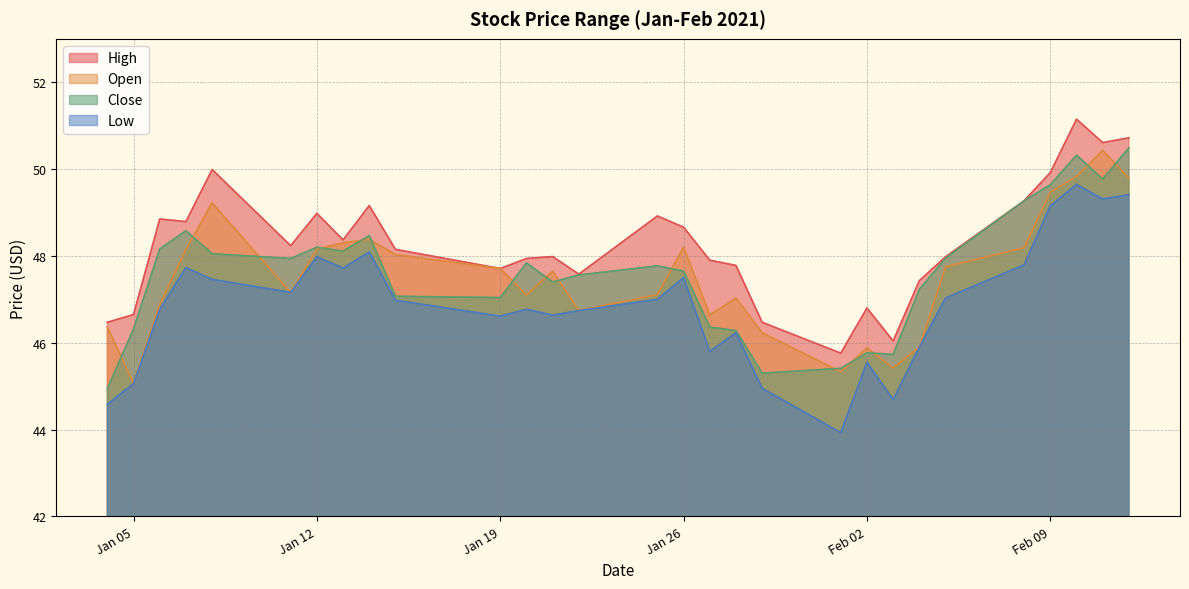

Which series has the largest total across all categories?

High